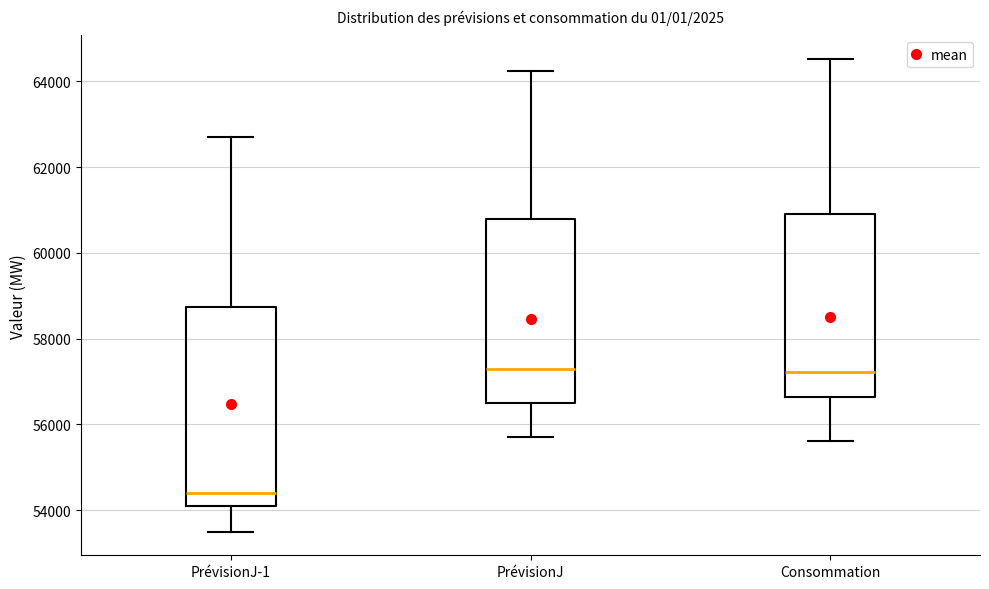

Where is the upper edge of the box for PrévisionJ on the y-axis? The values are not printed on the chart, so give them approximately, as read against the axis.

60800